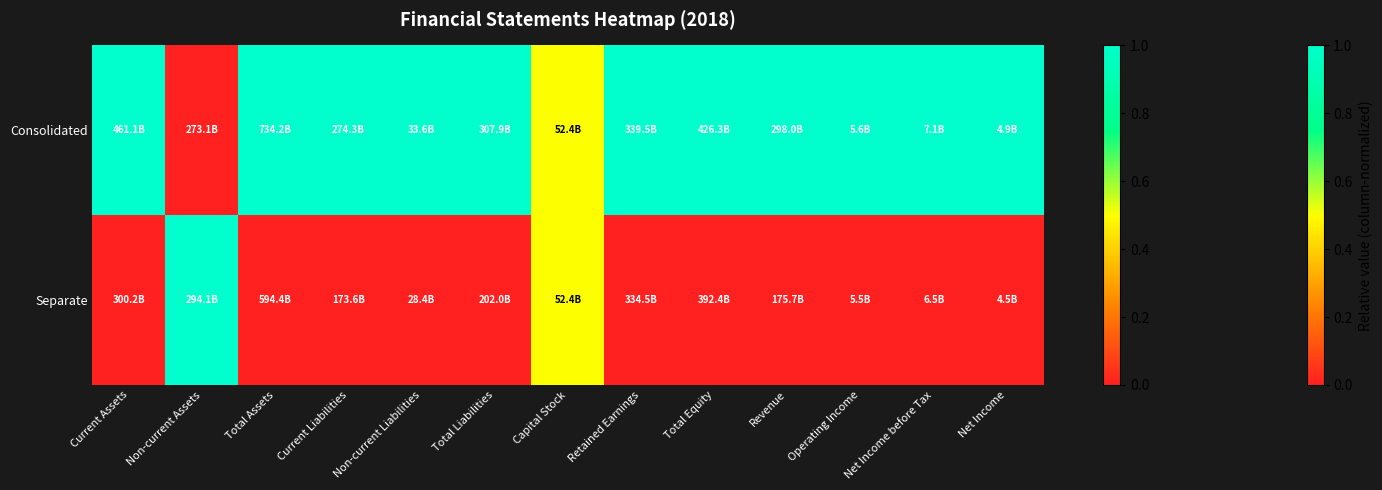

Rank the series by their average value, from highest to lowest.

Consolidated, Separate